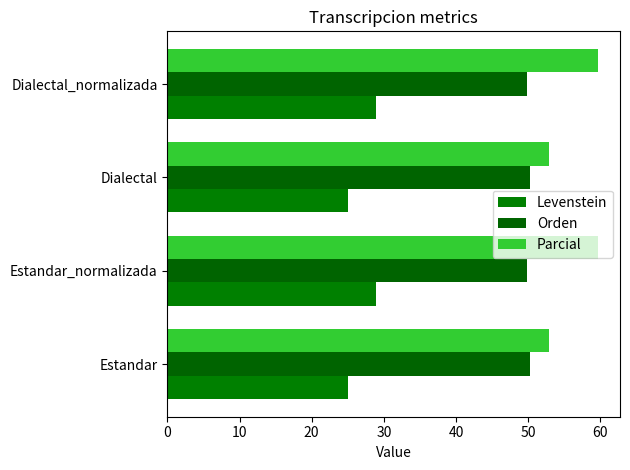

Reading right to left, transcribe all the data shown in this chart.

Levenstein: 28.9	25.0	28.9	25.0
Orden: 49.8	50.3	49.8	50.3
Parcial: 59.7	52.8	59.7	52.8